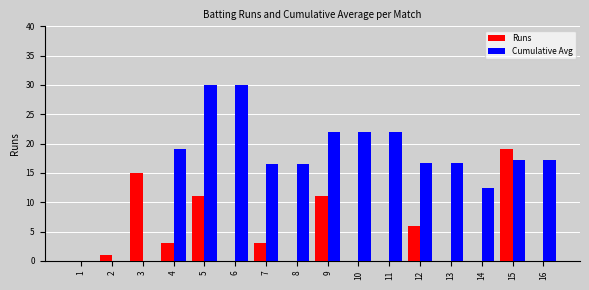

What is the sum of all Runs values?

69.0